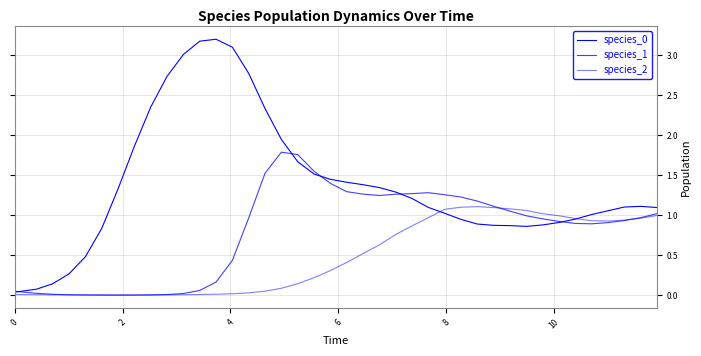

What is the difference between the maximum and minimum values in the species_0 series?

3.2